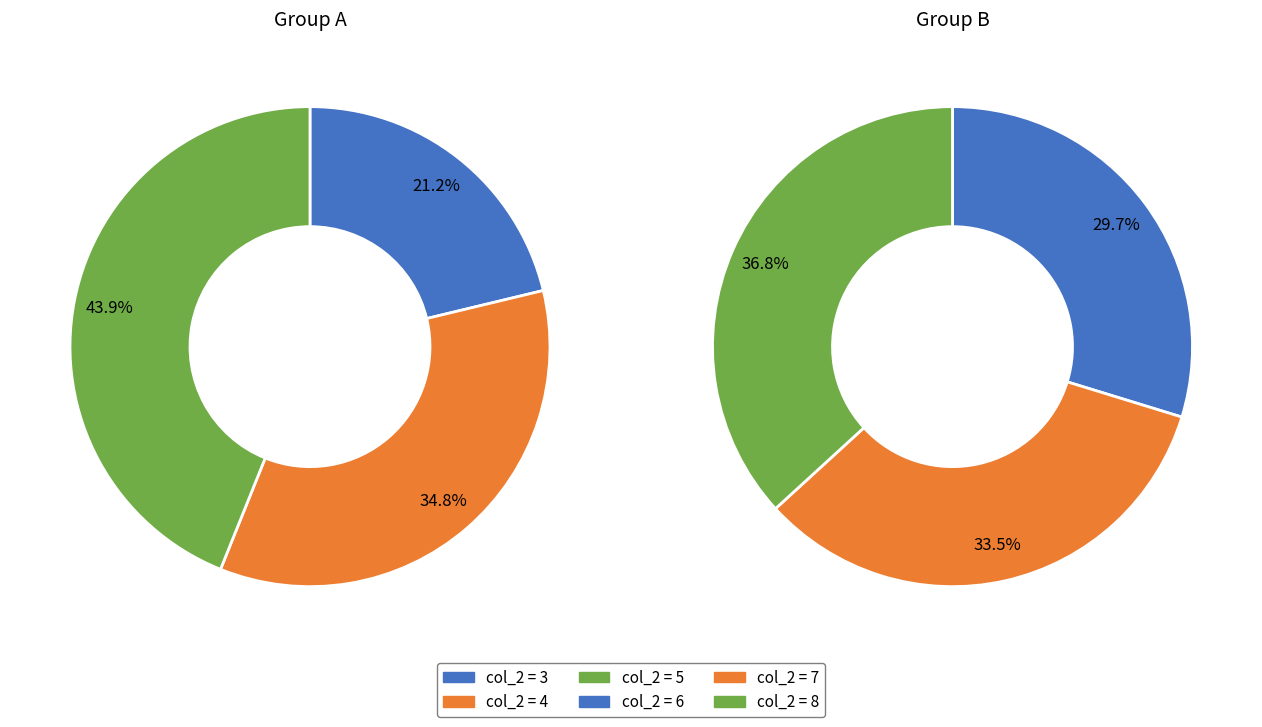

How many segments does this pie chart have?

6